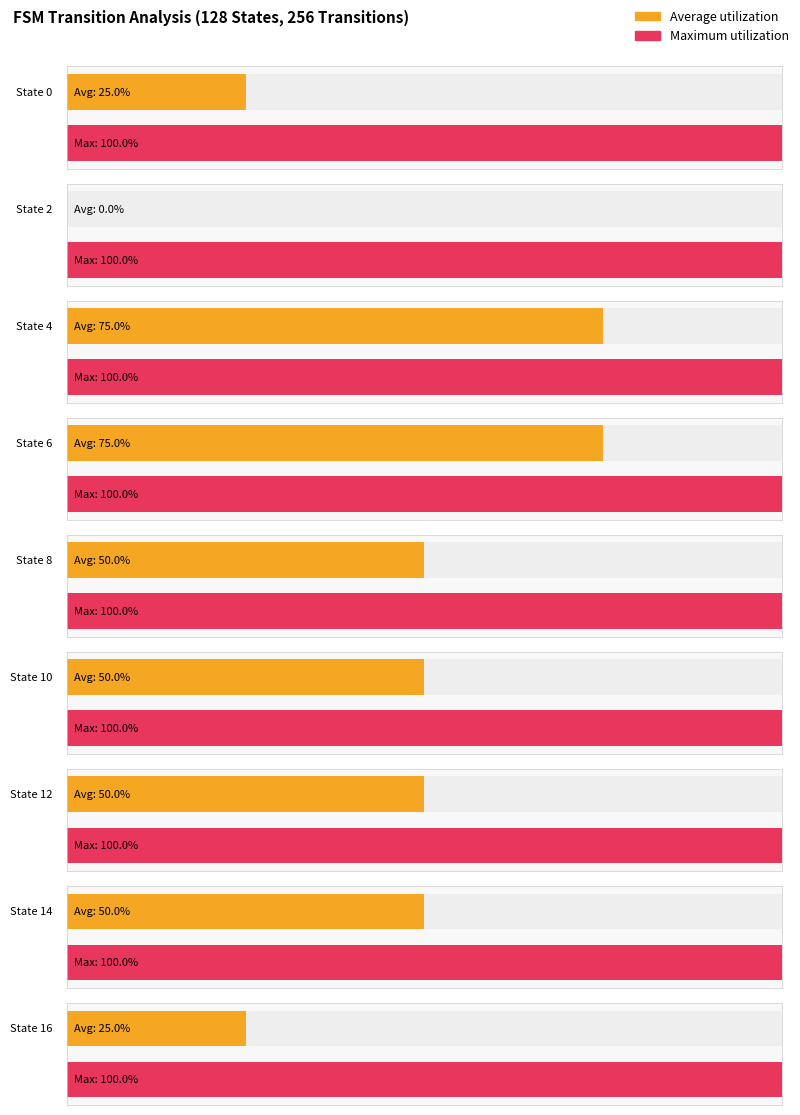

True or false: Average utilization has a value of 11 at State 6.

False